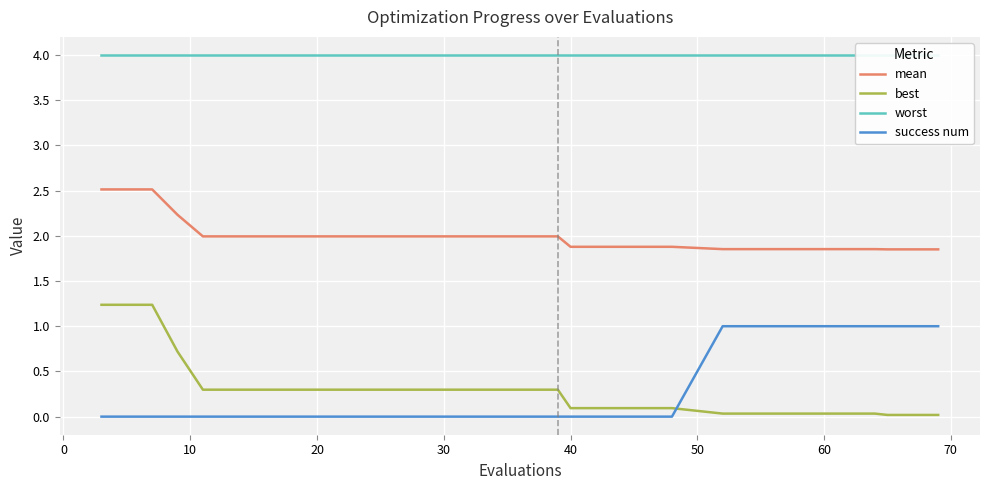

True or false: success num has a value of 1.0 at 60.

True